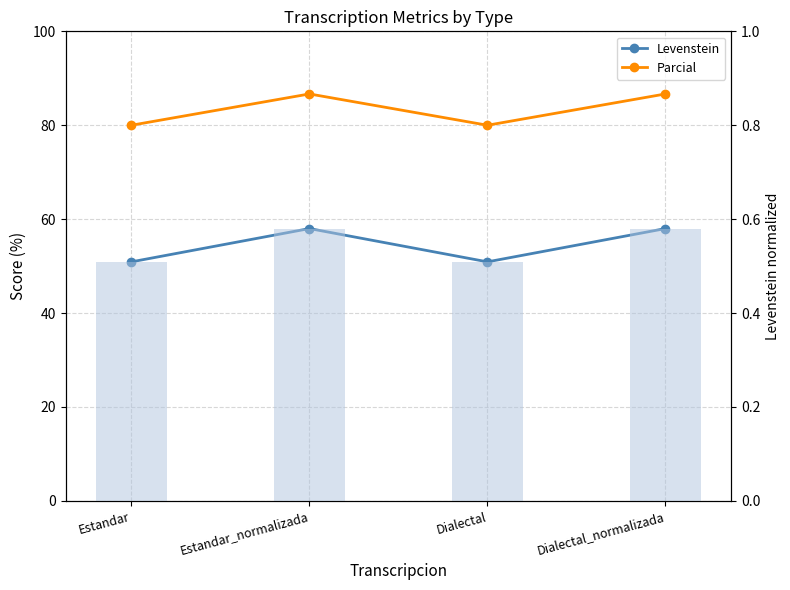

Reading left to right, extract all data points from this chart.

Levenstein: 50.9	58.0	50.9	58.0
Parcial: 80.0	86.7	80.0	86.7
Levenstein (normalized): 0.5	0.6	0.5	0.6